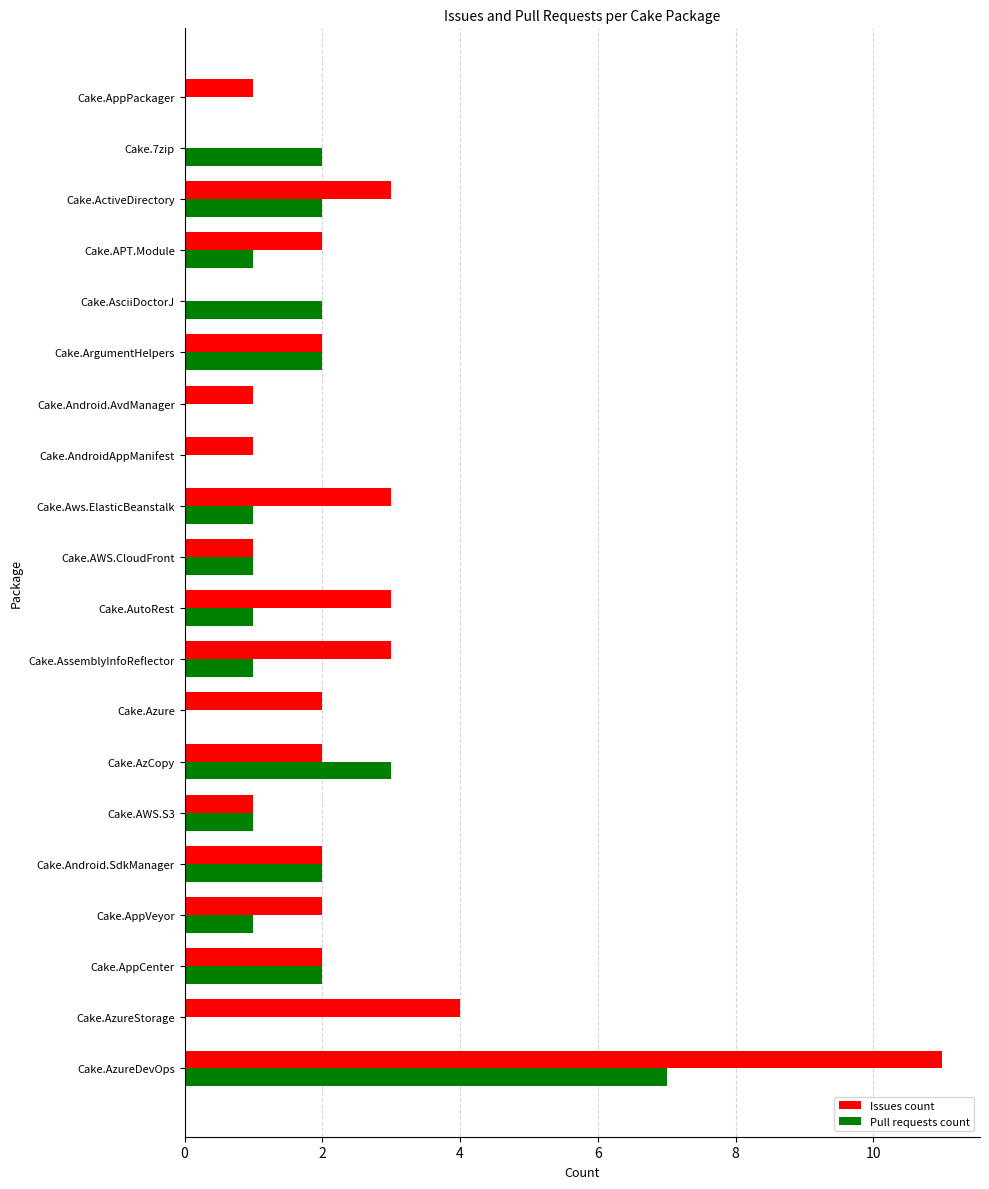

Which series has the largest total across all categories?

Issues count